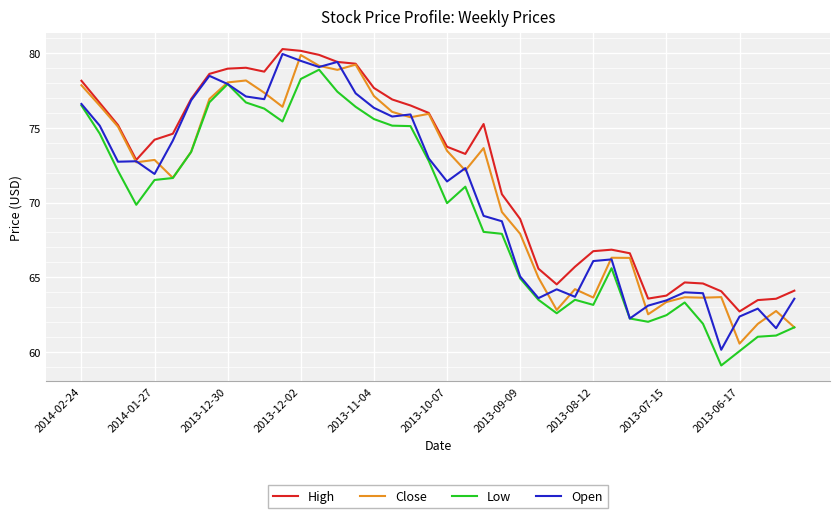

What is the maximum value for Open?

79.9